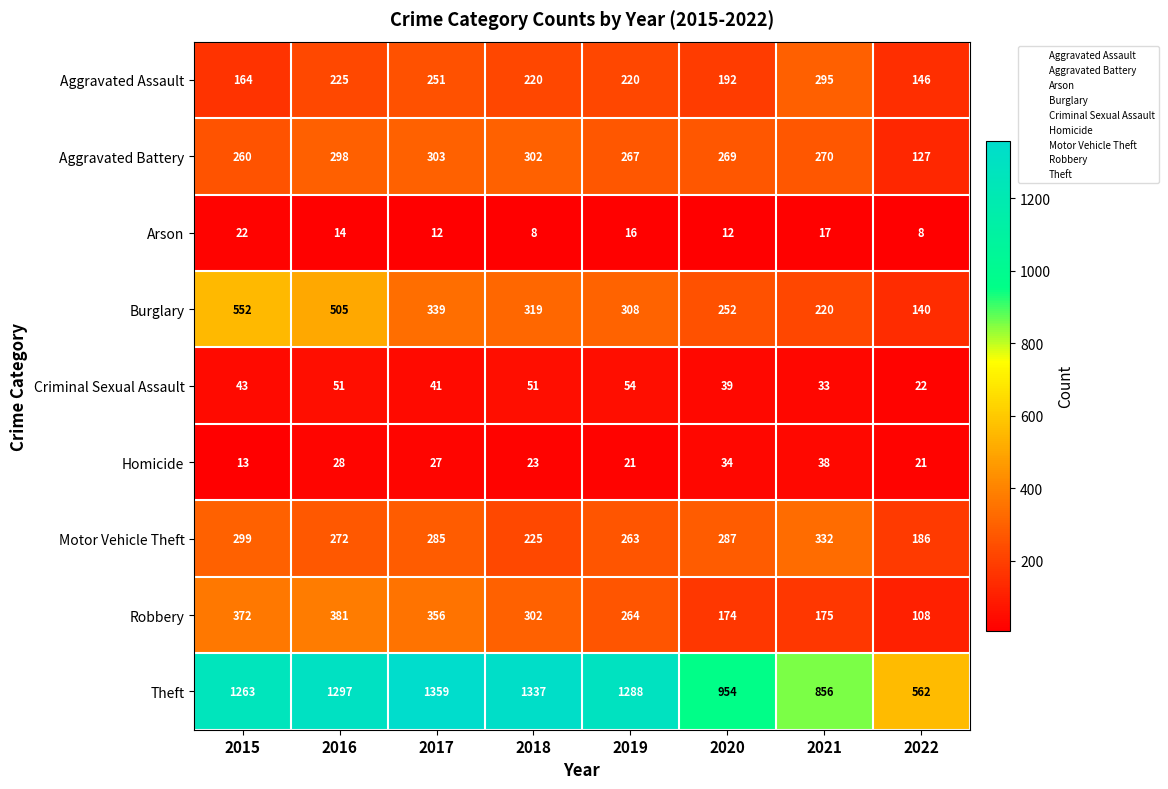

What is the total value across all series at 2020?

2213